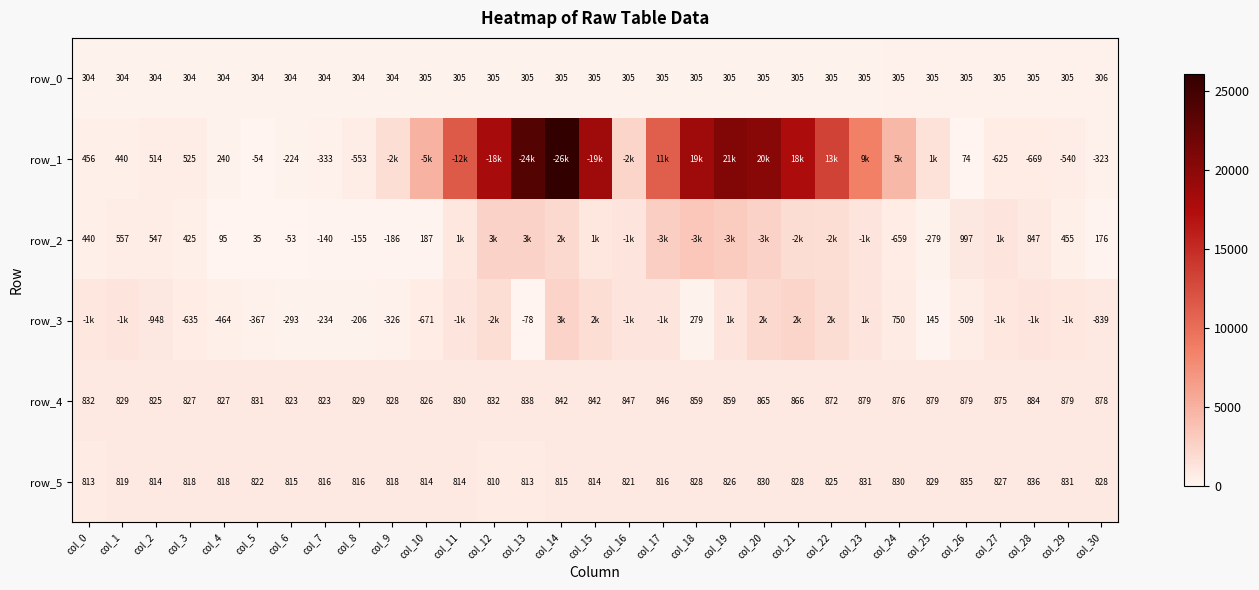

Between col_8 and col_24, which is larger?

col_24